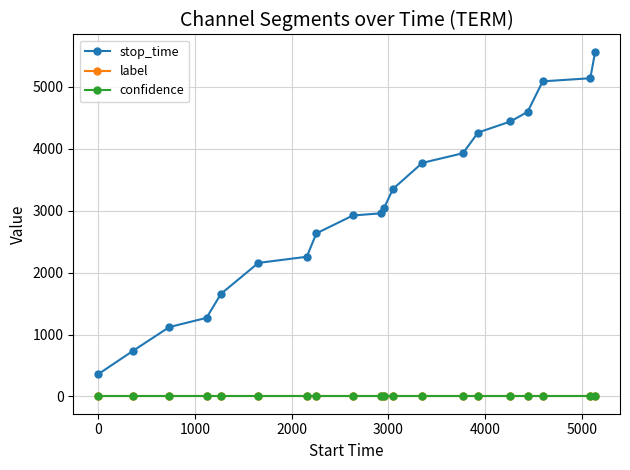

Which series has the largest total across all categories?

stop_time